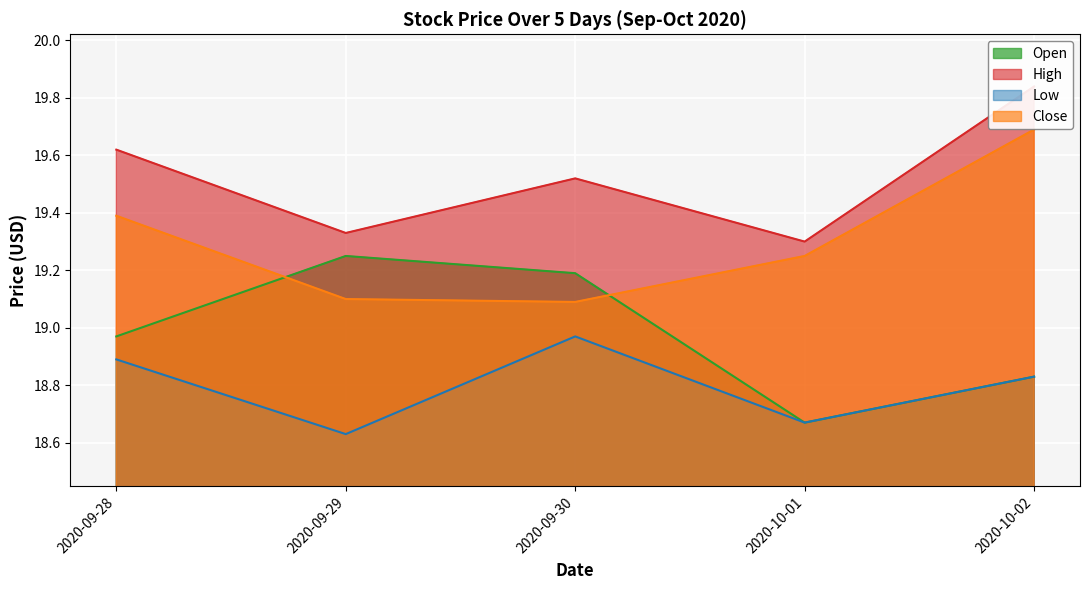

True or false: High has more than 0 points higher than both neighbors.

True